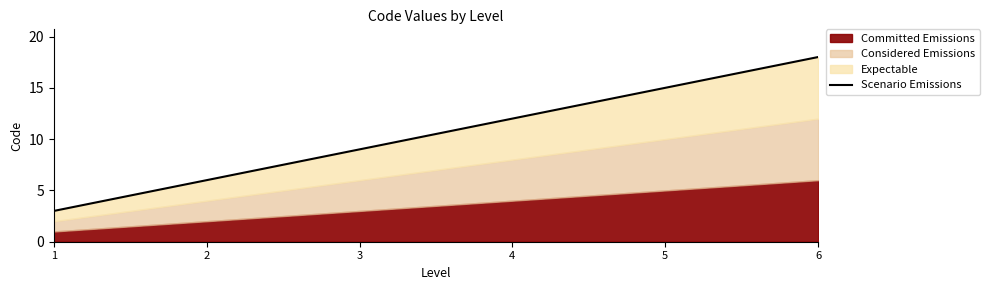

Reading left to right, transcribe all the data shown in this chart.

1=3	2=6	3=9	4=12	5=15	6=18